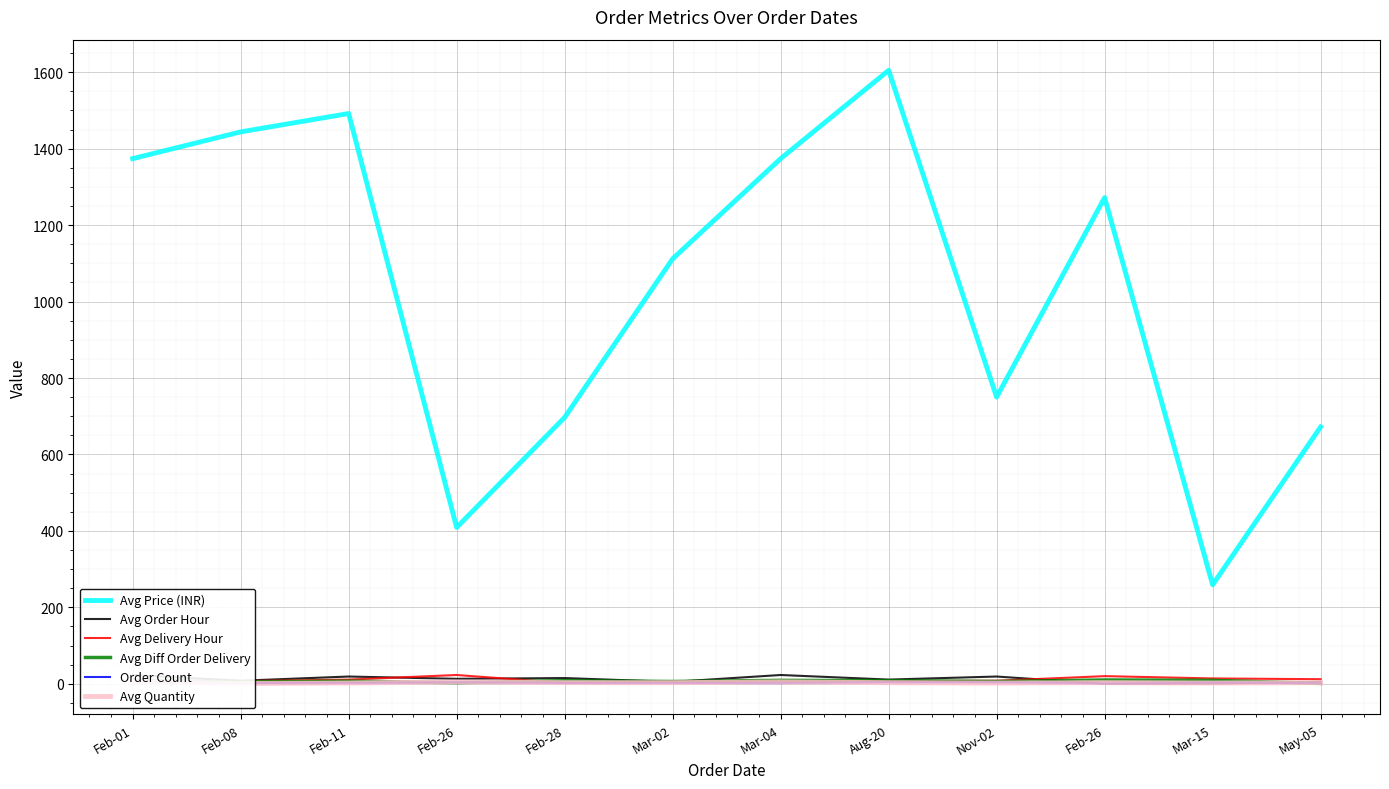

List the series in order of their peak value, lowest first.

Order Count, Avg Quantity, Avg Diff Order Delivery, Avg Order Hour, Avg Delivery Hour, Avg Price (INR)